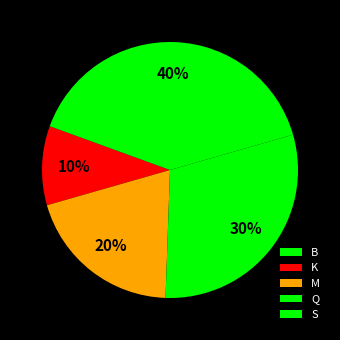

What is the ratio of the value at M to the value at Q?

0.7